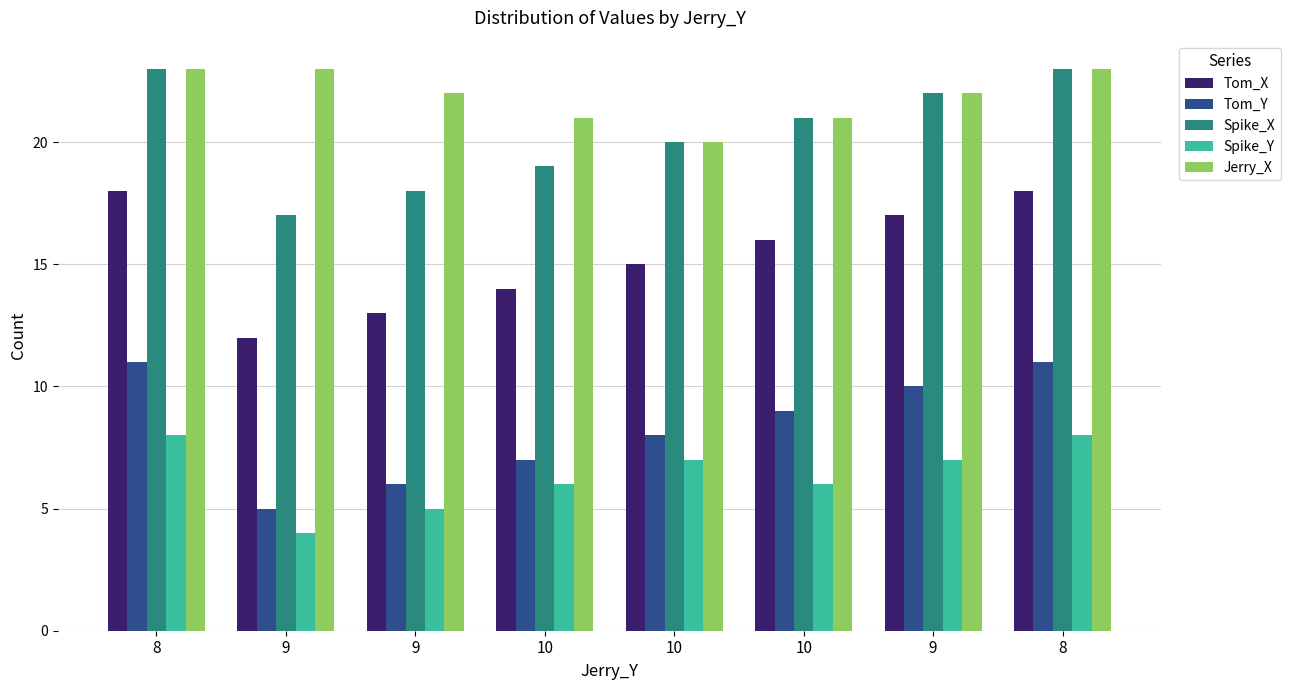

How many bars are there in total?

40